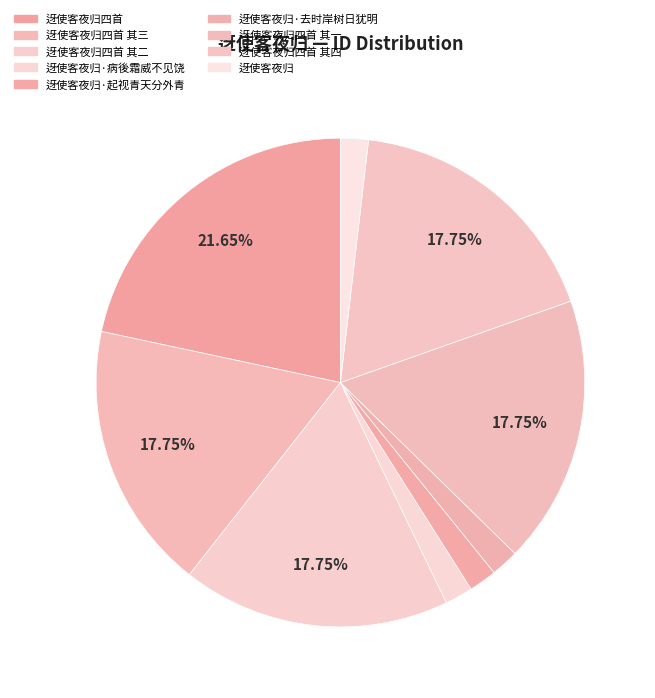

Is it true that 迓使客夜归 is 13% of the pie?

False